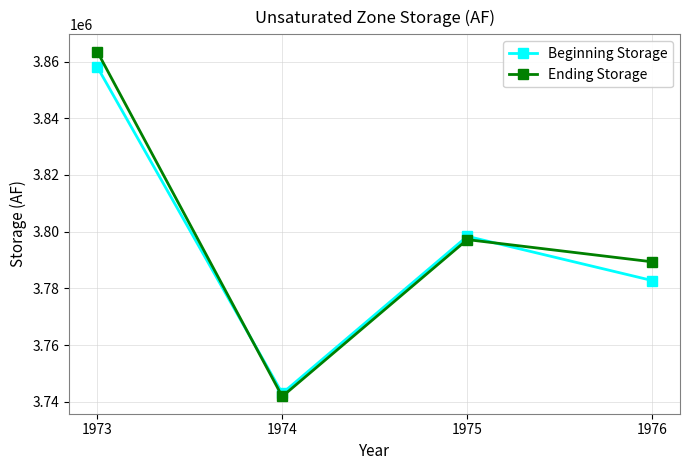

Where is the first local minimum for Ending Storage?

1974